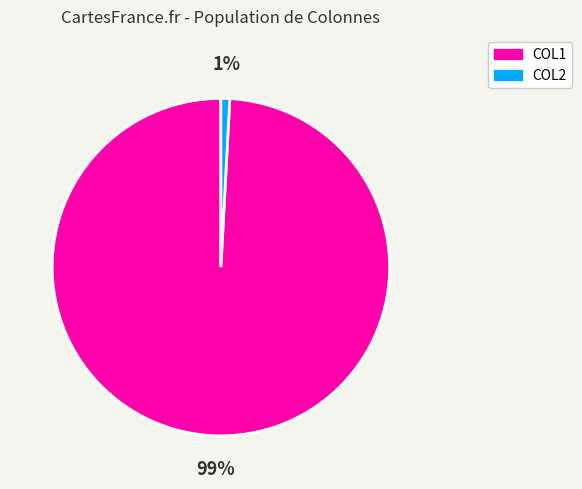

How many segments does this pie chart have?

2